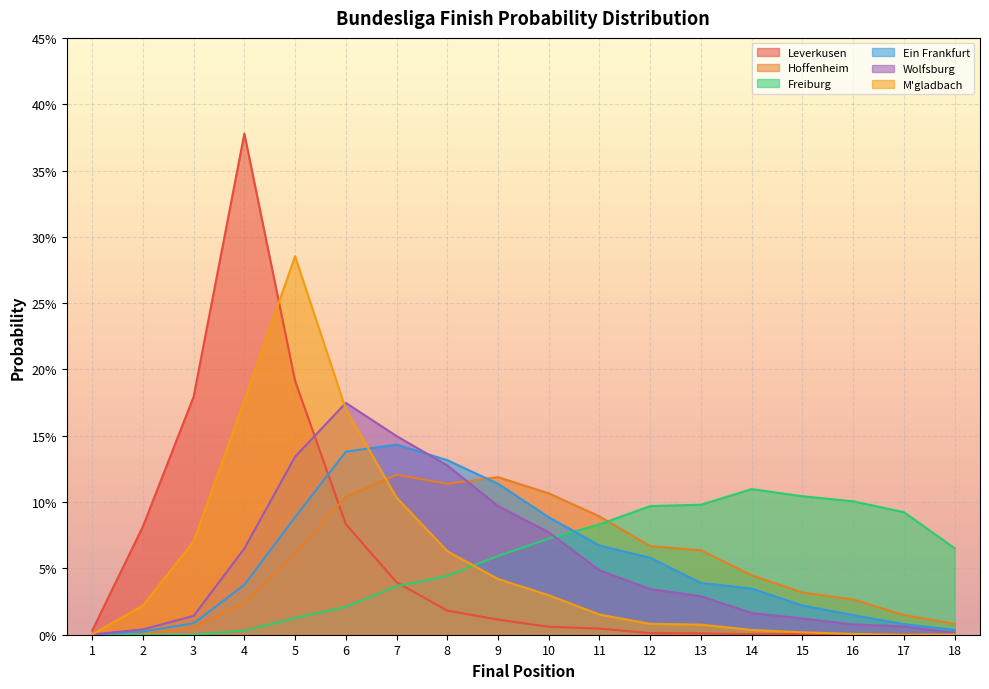

At which label is Leverkusen closest to 0?

18